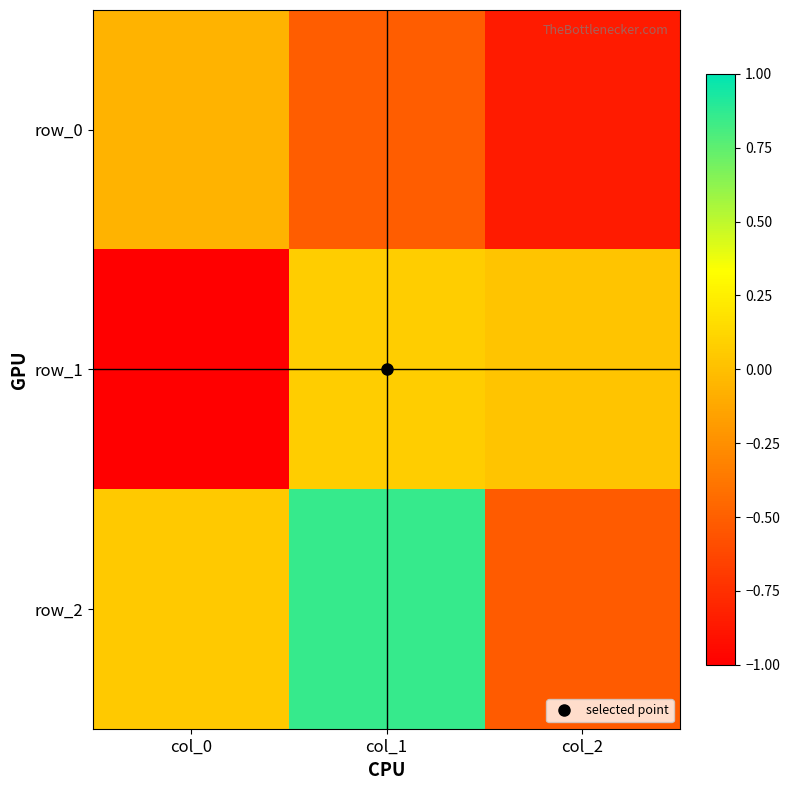

What is the total value across all series at col_0?

-1.0